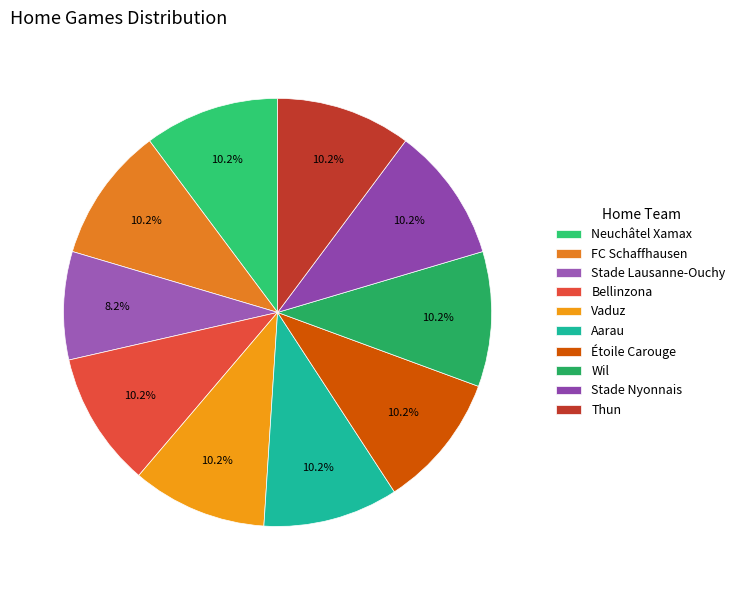

Approximately how many times larger is the value at Stade Nyonnais compared to Thun?

1.0